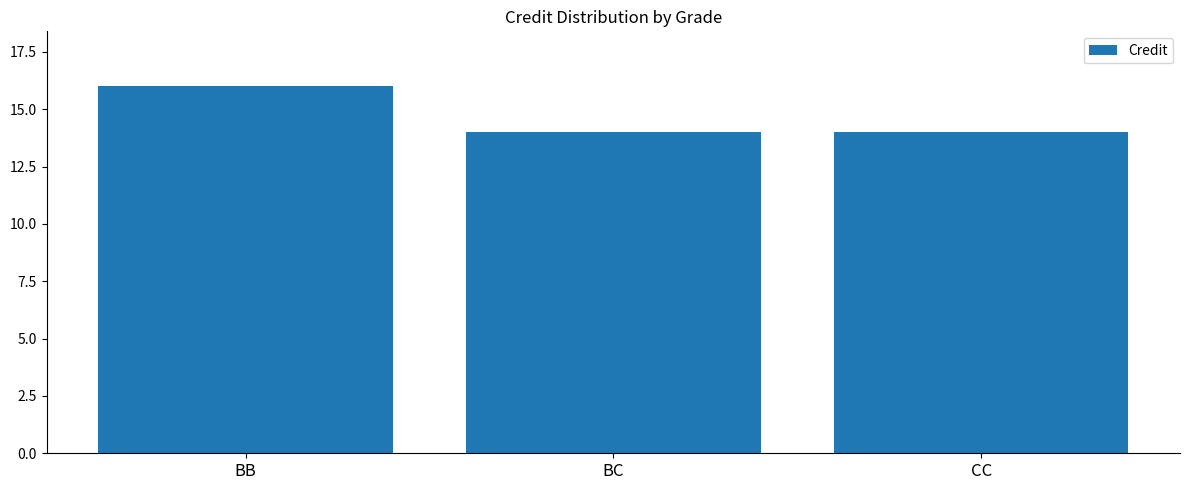

What is the sum of the values at CC and BC?

28